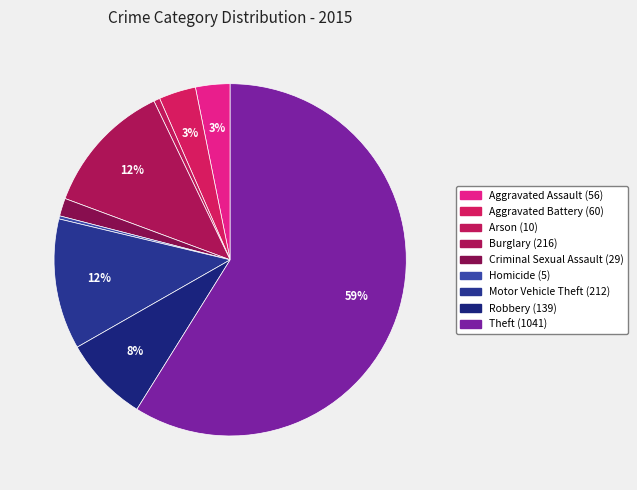

What is the change in value from Aggravated Assault to Homicide?

-51